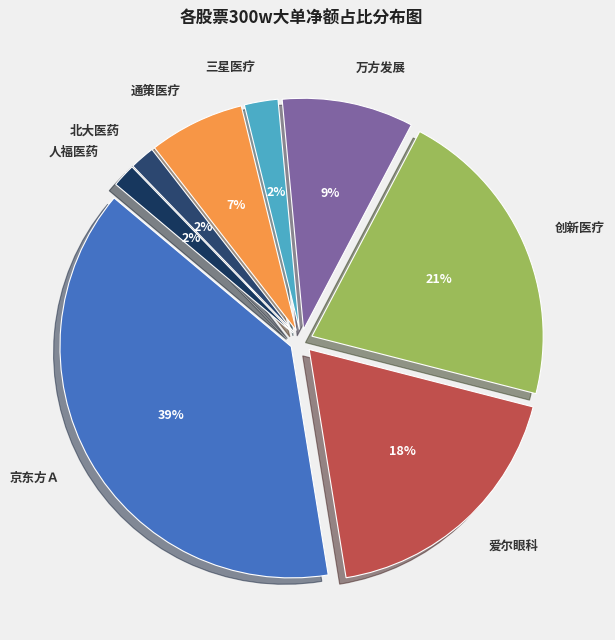

What percentage is NOT represented by 创新医疗?

78.7%